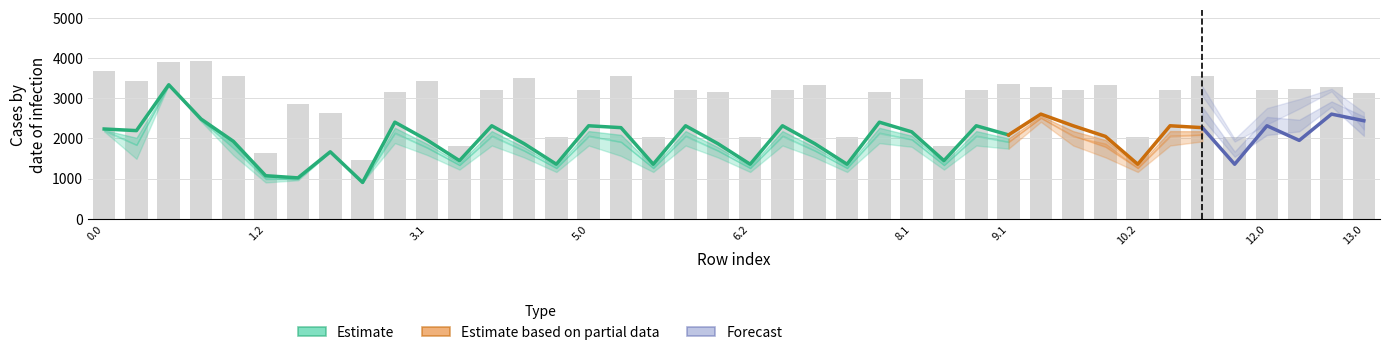

How many values in the y_low series are below 1907?

19